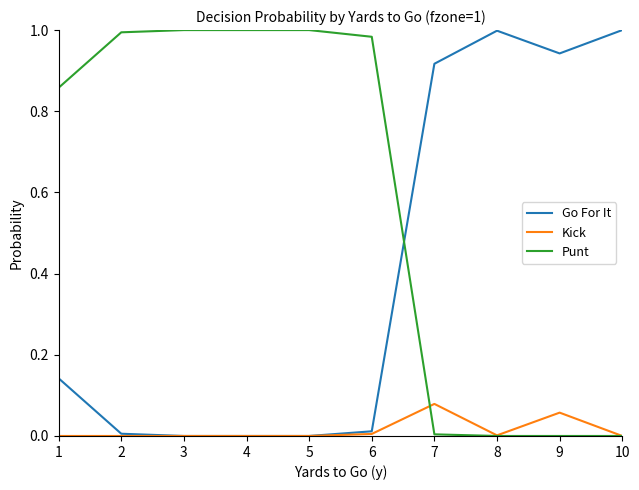

Is the value of Kick at 1 greater than the value of Go For It at 10?

No